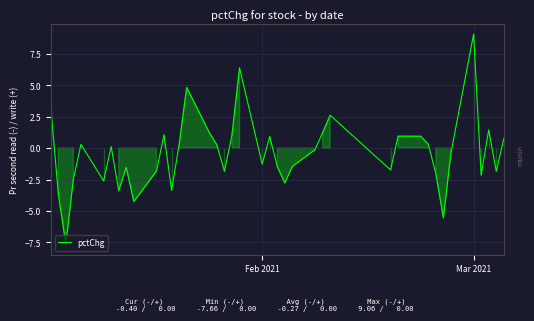

What is the smallest value displayed?

-7.7